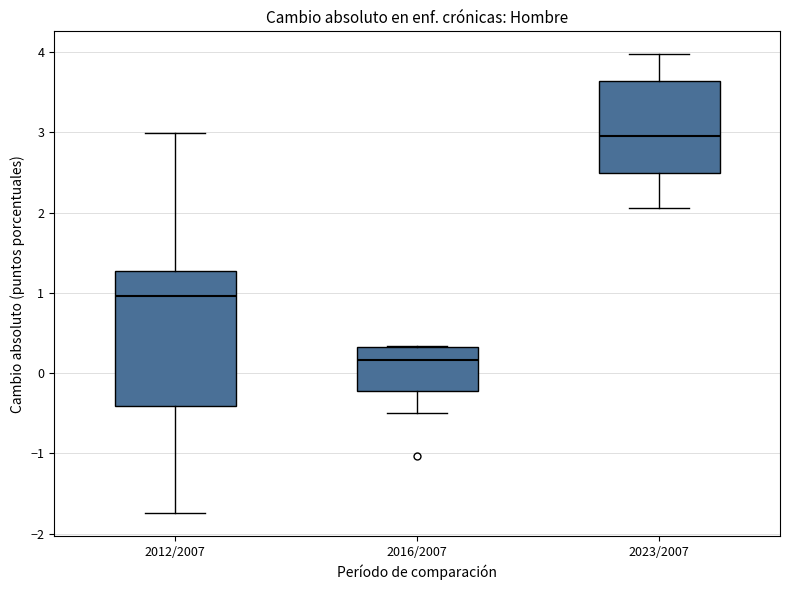

Reading left to right, transcribe this box plot: for each box, give where its median line is, the range the box spans, and where its two whiskers end, as read against the y-axis. The values are not printed on the chart, so give them approximately, as read against the axis.

2012/2007: median 1.0, box -0.4 to 1.3, whiskers -1.7 to 3.0
2016/2007: median 0.2, box -0.2 to 0.3, whiskers -0.5 to 0.3
2023/2007: median 3.0, box 2.5 to 3.6, whiskers 2.1 to 4.0